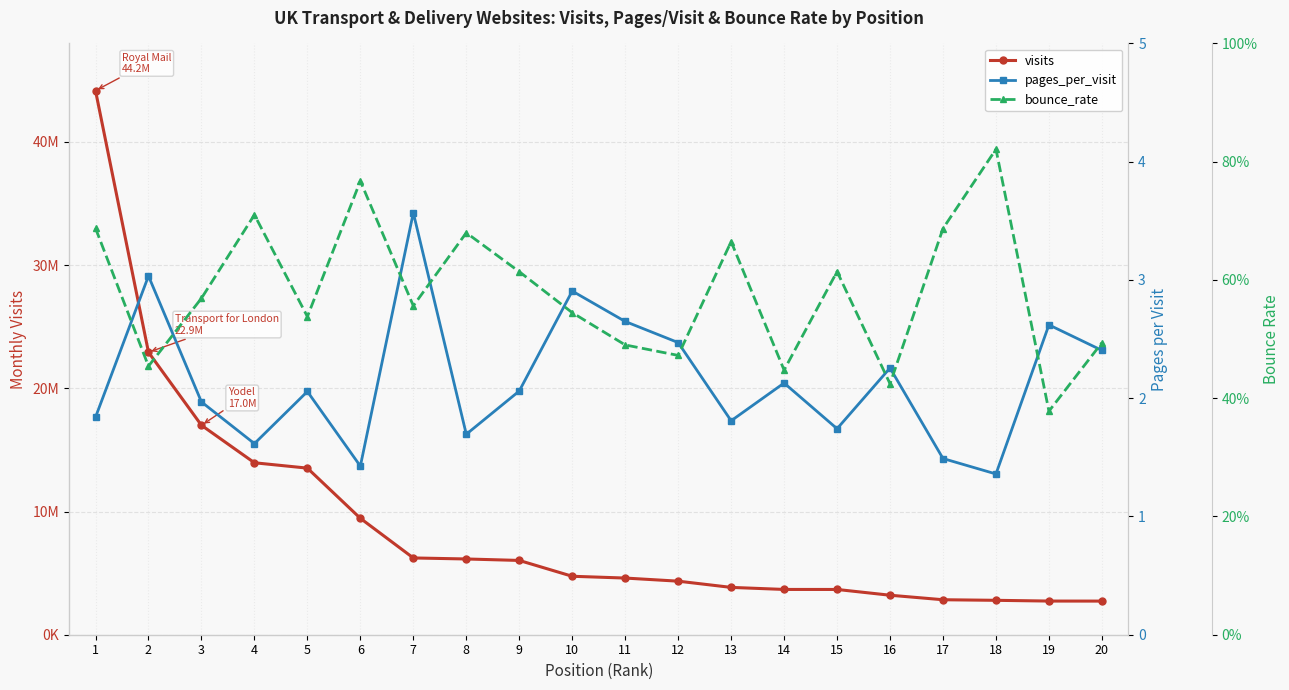

Reading right to left, list all the values displayed in this chart.

visits: 2729920.0	2732736.0	2792758.0	2839912.0	3206240.0	3674397.0	3675954.0	3842367.0	4347754.0	4600262.0	4745106.0	6030375.0	6148913.0	6232407.0	9450656.0	13524347.0	13959184.0	17003336.0	22929939.0	44168803.0
pages_per_visit: 2.4	2.6	1.4	1.5	2.3	1.7	2.1	1.8	2.5	2.6	2.9	2.1	1.7	3.6	1.4	2.1	1.6	2.0	3.0	1.8
bounce_rate: 0.5	0.4	0.8	0.7	0.4	0.6	0.4	0.7	0.5	0.5	0.5	0.6	0.7	0.6	0.8	0.5	0.7	0.6	0.5	0.7